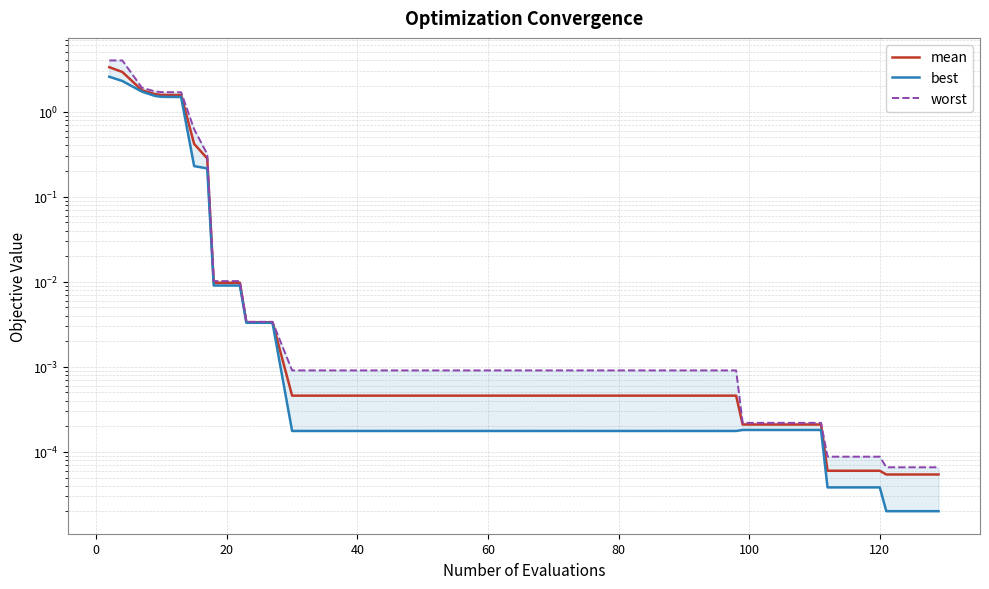

Which series has the largest total across all categories?

worst